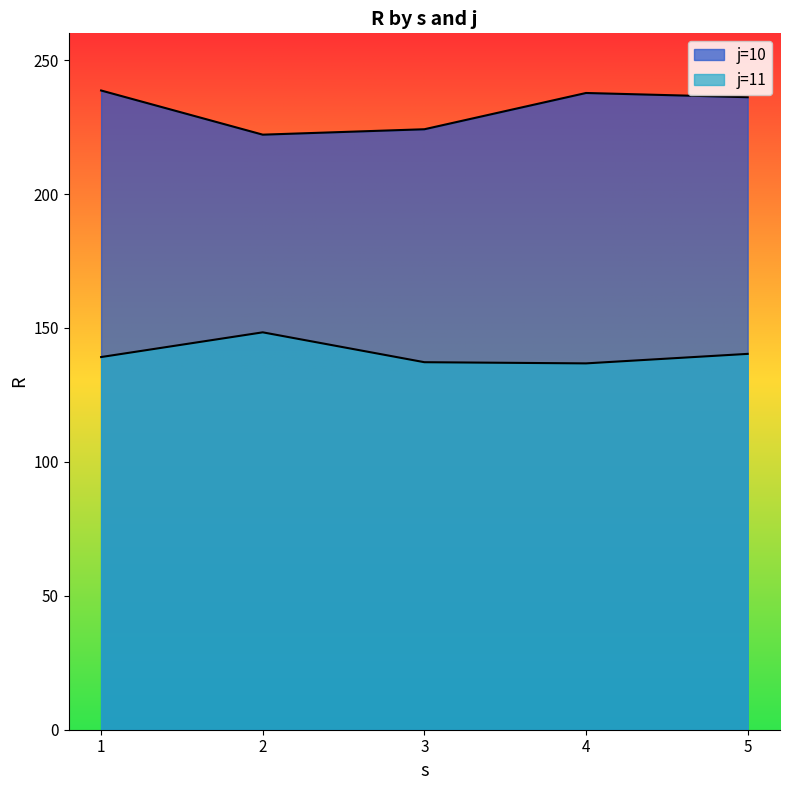

What is the average value of the j=10 series?

231.8